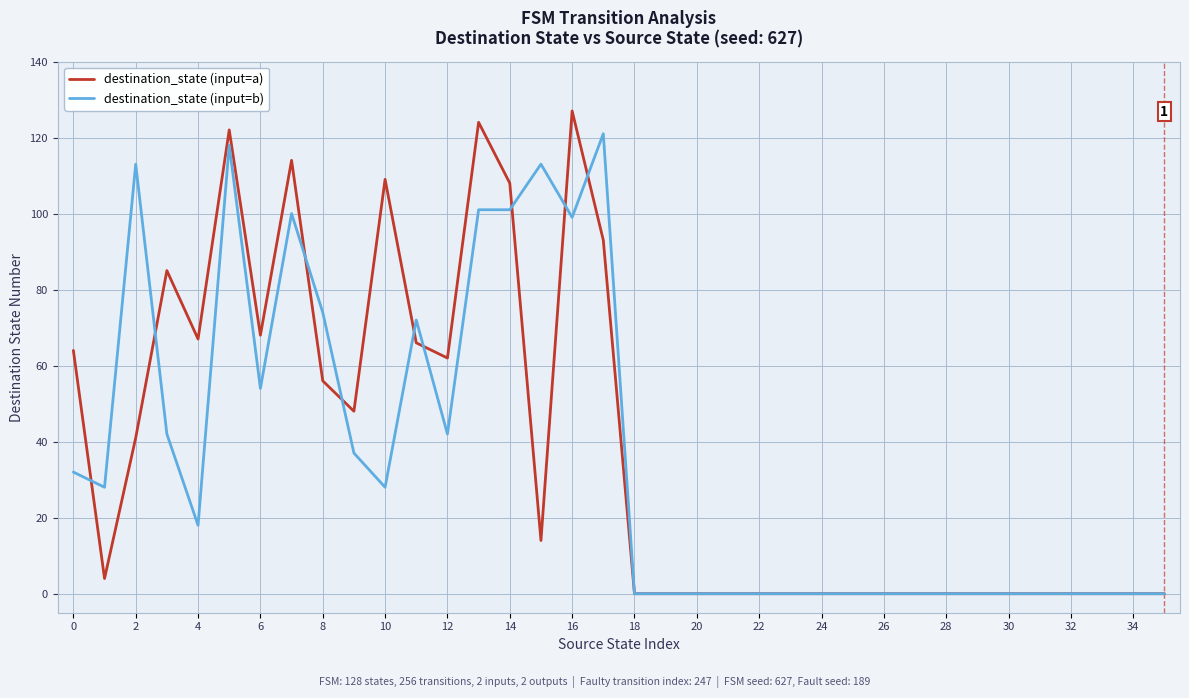

List the series in order of their peak value, highest first.

destination_state (input=a), destination_state (input=b)